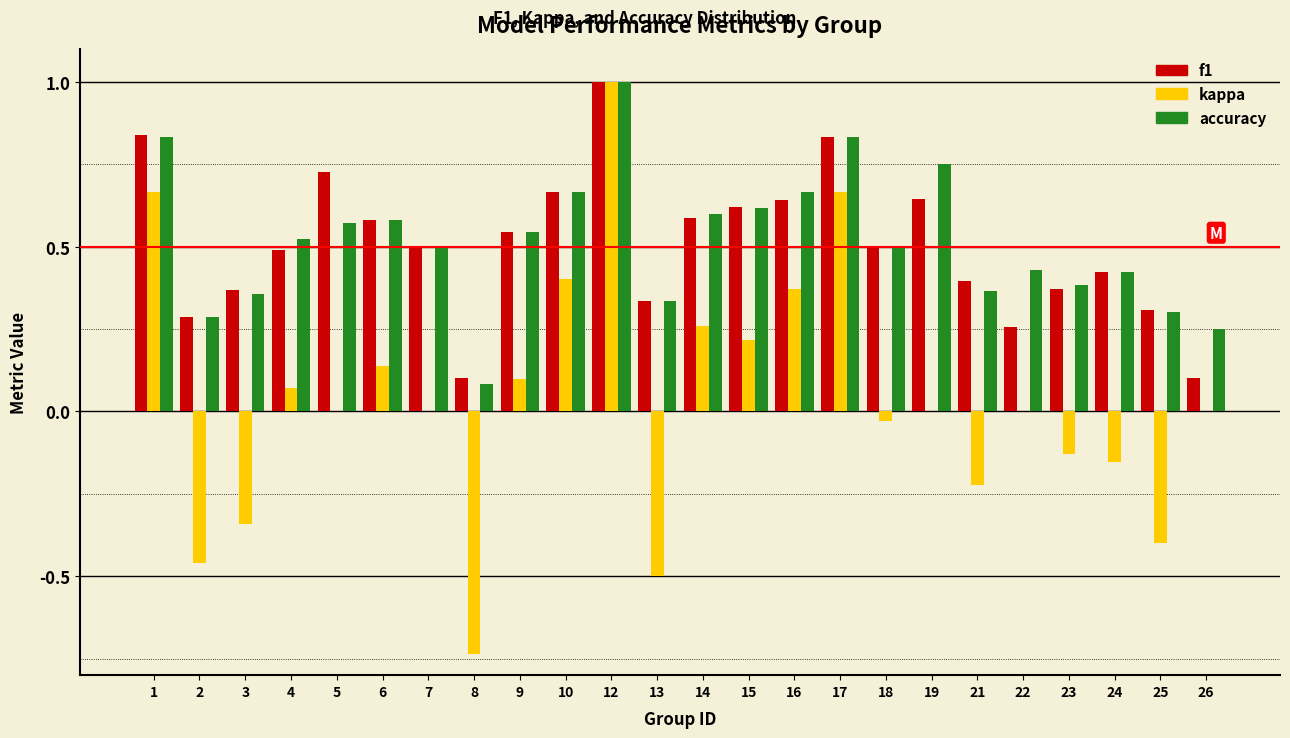

The value of f1 at 14 is 0.2. True or false?

False